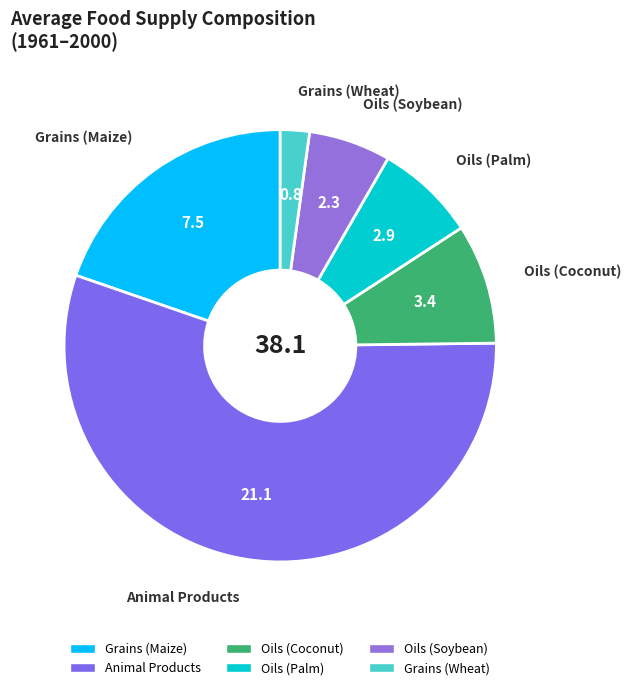

What is the ratio of the value at Grains (Maize) to the value at Oils (Coconut)?

2.2